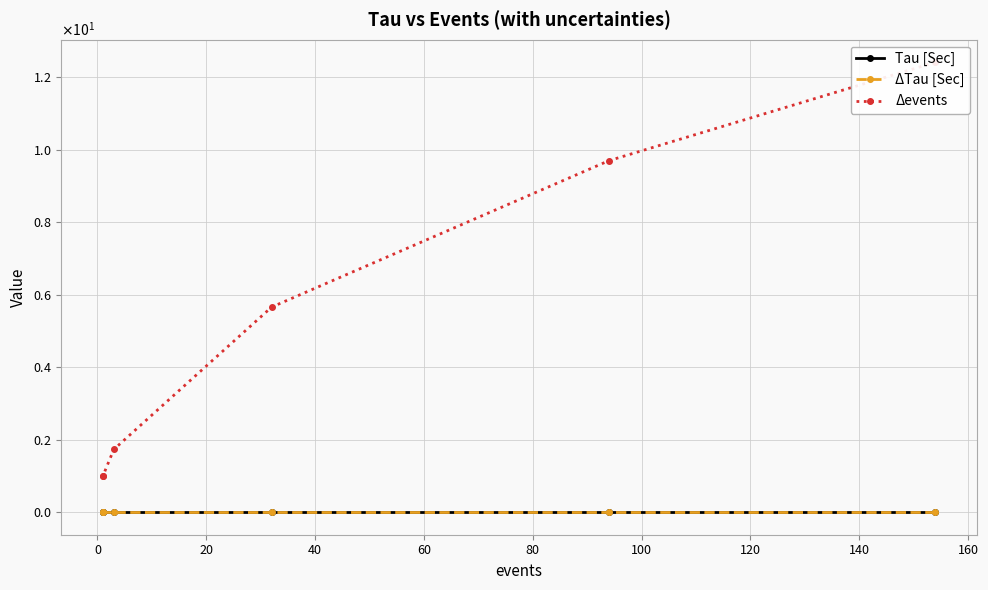

What is the maximum value shown in the chart?

12.4